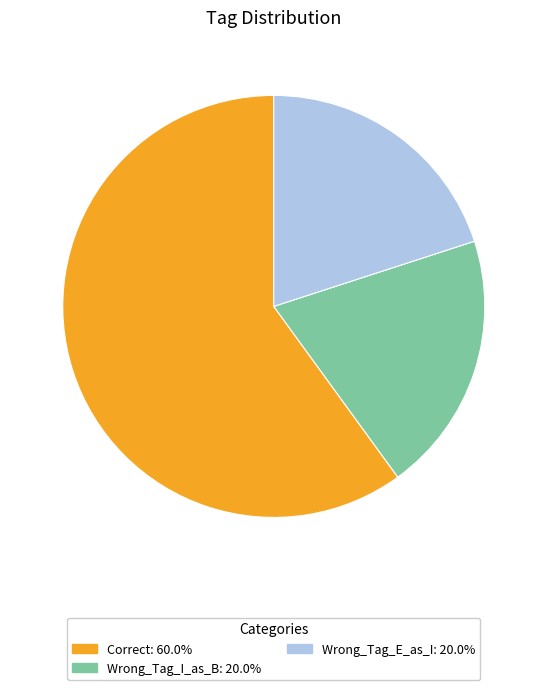

Which slice is the largest?

Correct